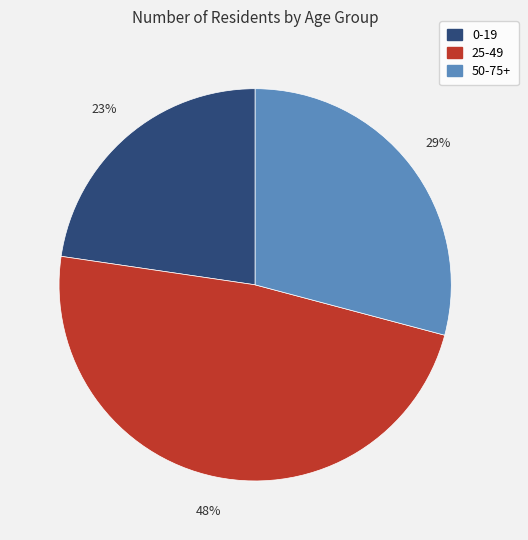

What is the ratio of the value at 50-75+ to the value at 25-49?

0.6